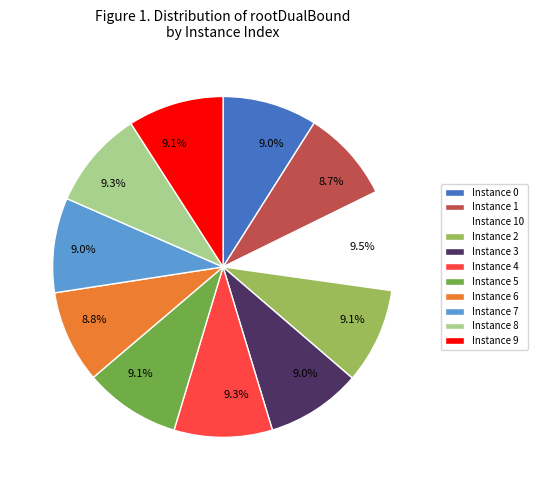

Count the number of slices in the pie.

11